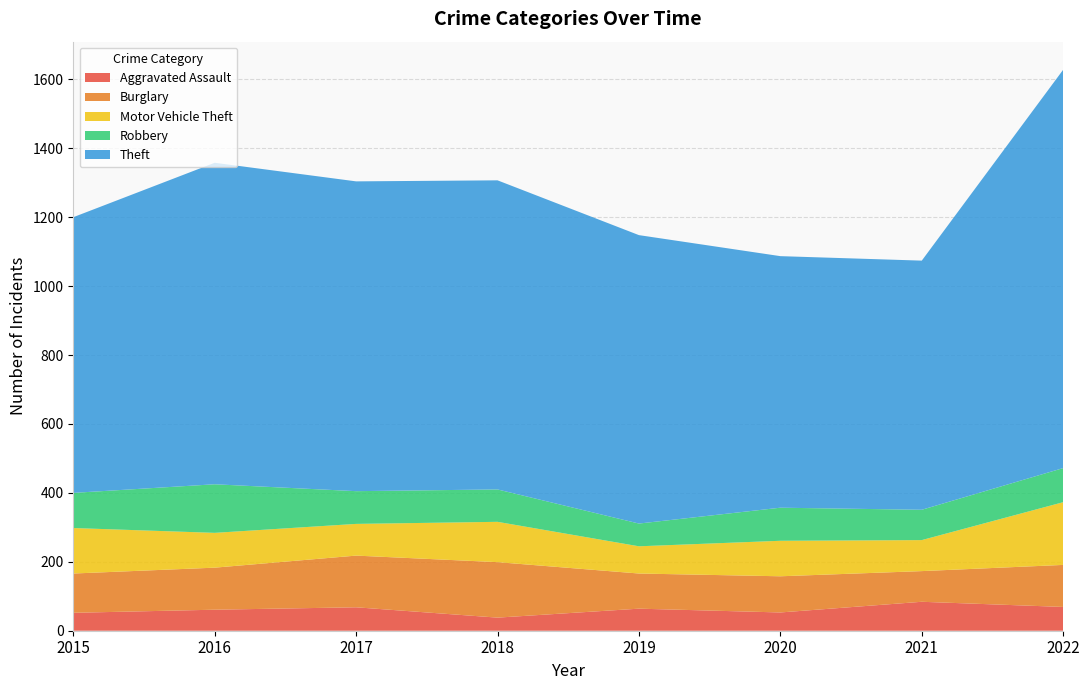

Reading right to left, extract all data points from this chart.

Aggravated Assault: 69	84	53	64	38	68	61	52
Burglary: 122	89	105	102	161	150	122	114
Motor Vehicle Theft: 182	90	103	79	117	92	101	132
Robbery: 99	88	96	66	94	95	141	102
Theft: 1156	723	730	837	897	899	933	800